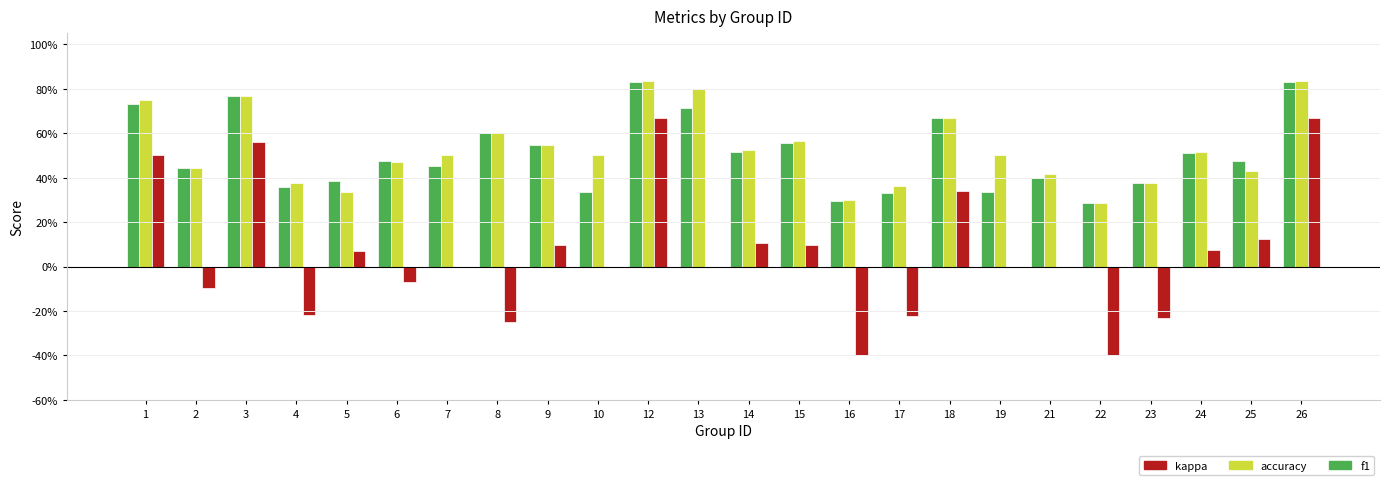

Is it true that kappa equals -0.7 at 21?

False